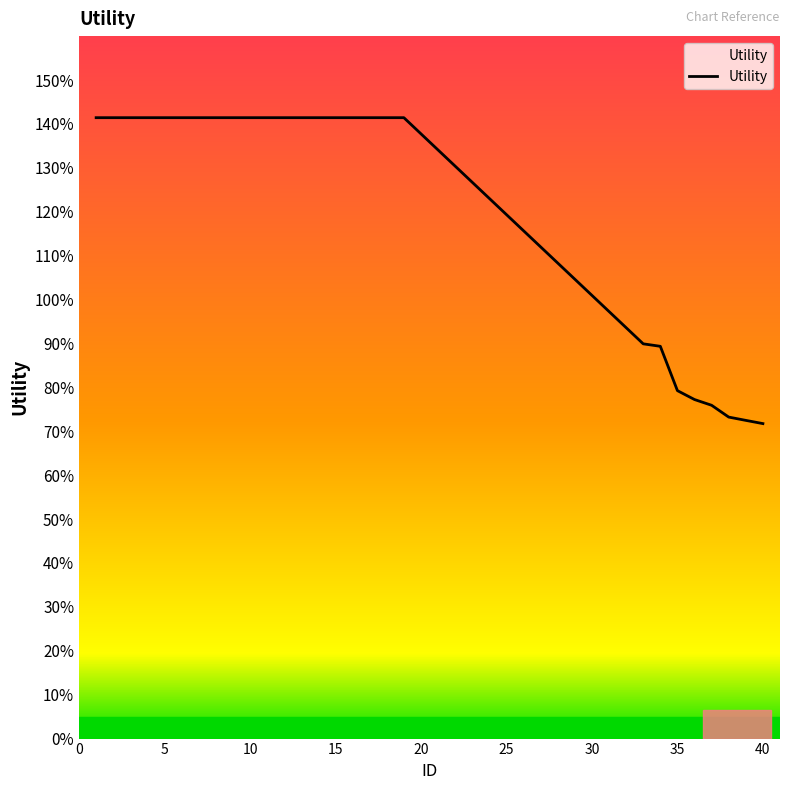

Does the chart display data point markers on the line(s)?

No